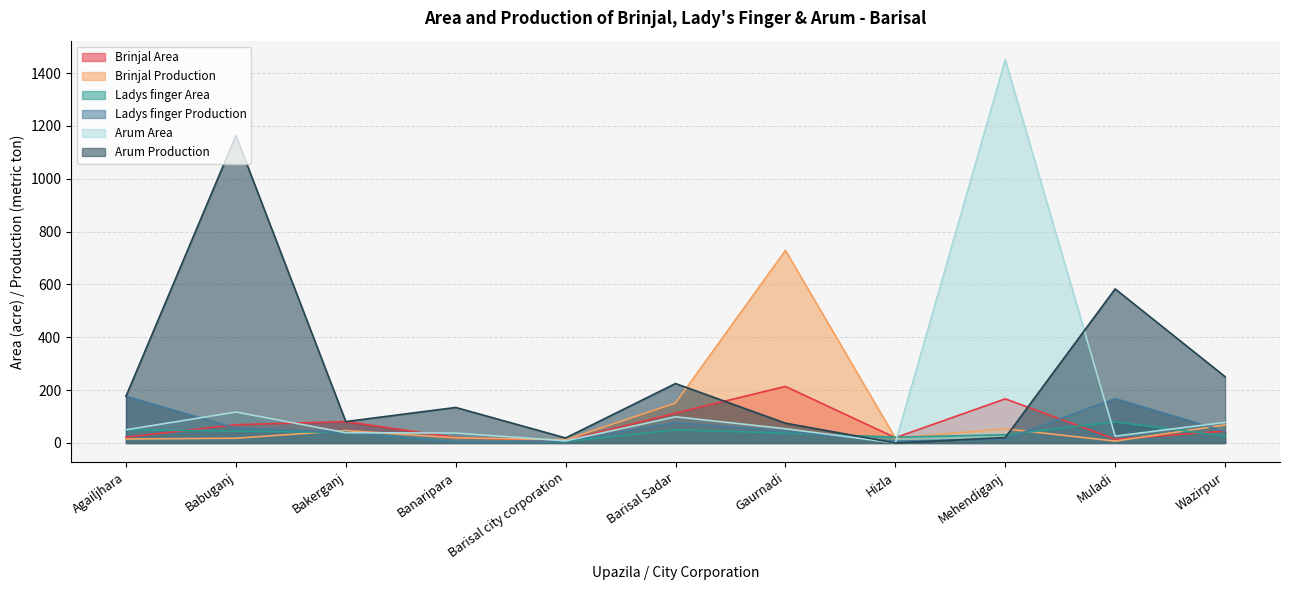

What is the average value of the Brinjal Production series?

103.5